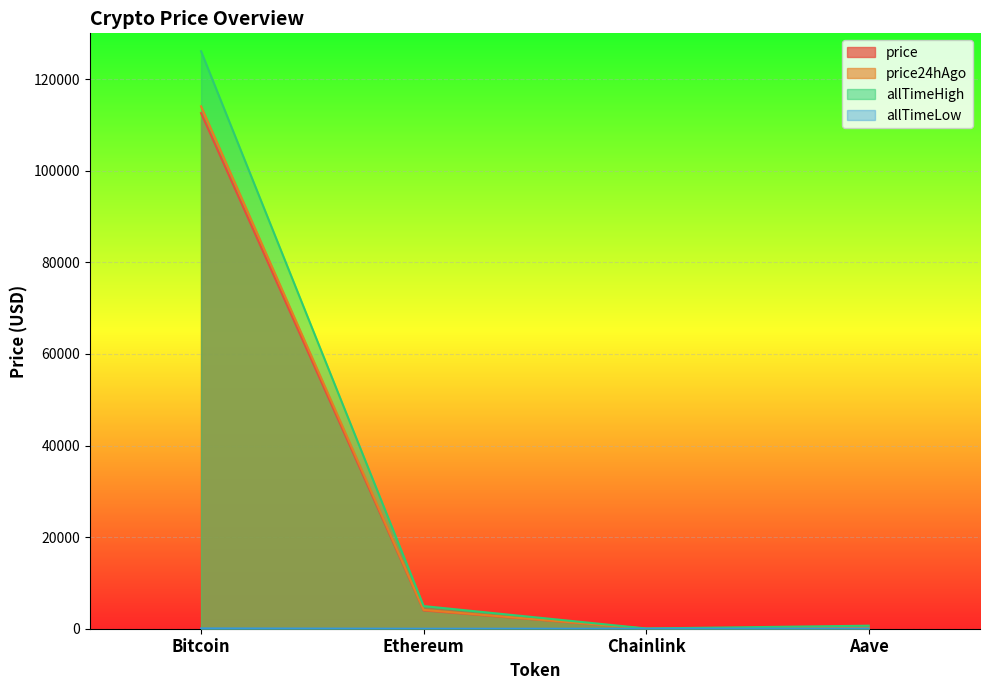

What is the difference between the second highest and minimum values in the price series?

3977.0